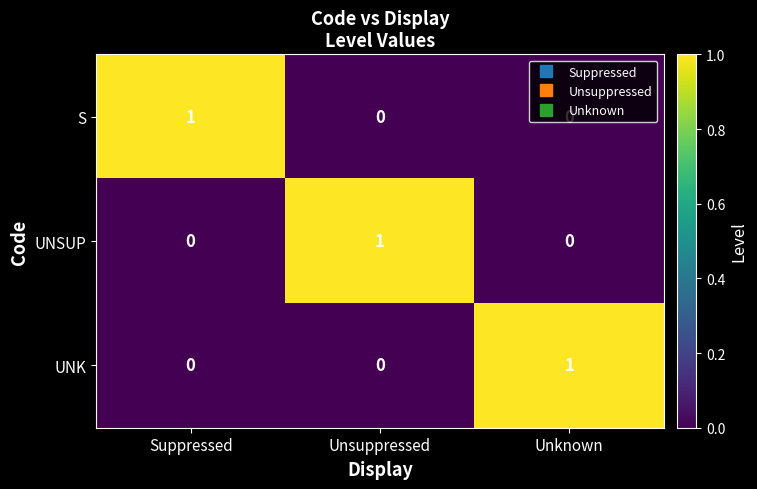

At how many categories does at least one series exceed 0?

3